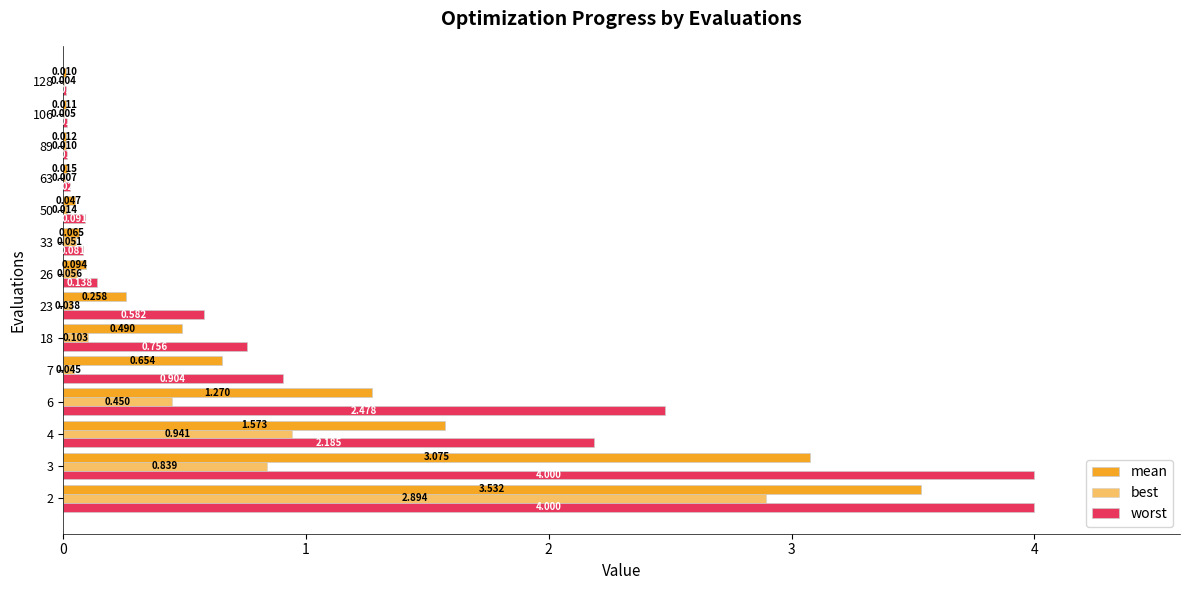

Count the number of data series in this chart.

3